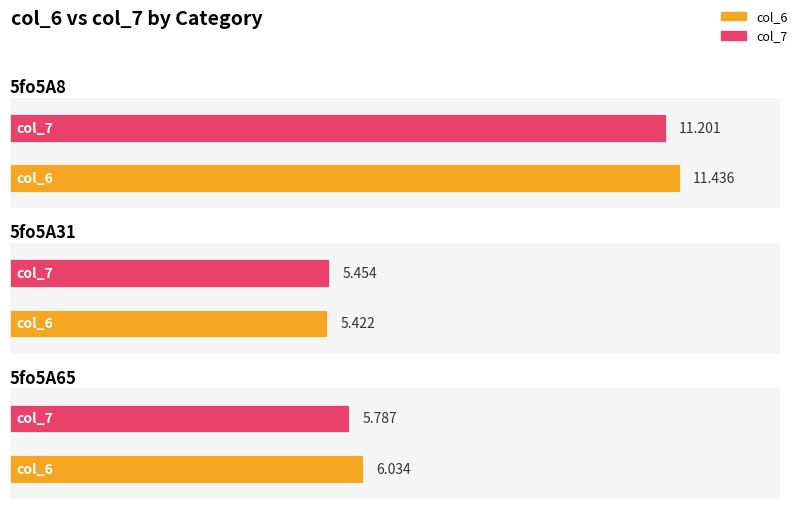

Reading left to right, transcribe all the data shown in this chart.

col_6: 5fo5A8=11.4	5fo5A31=5.4	5fo5A65=6.0
col_7: 5fo5A8=11.2	5fo5A31=5.5	5fo5A65=5.8